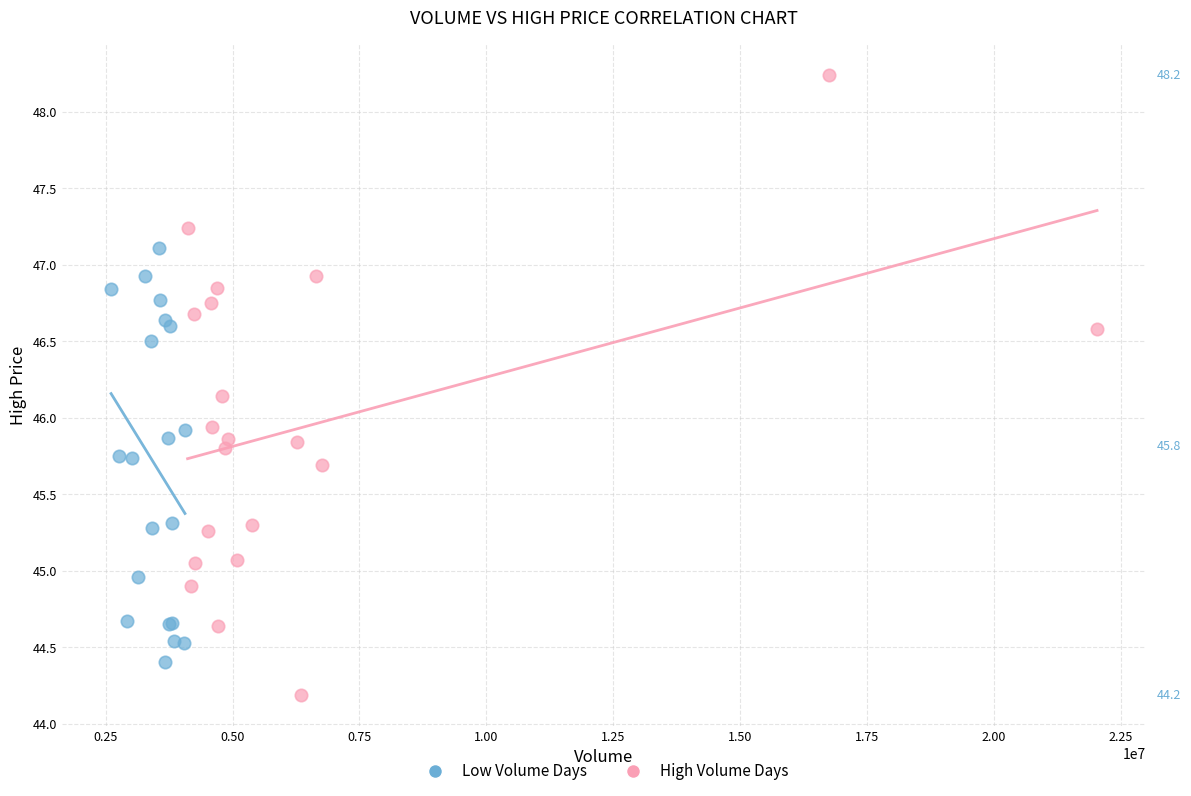

Which series has the largest Y range (max minus min)?

High Volume Days